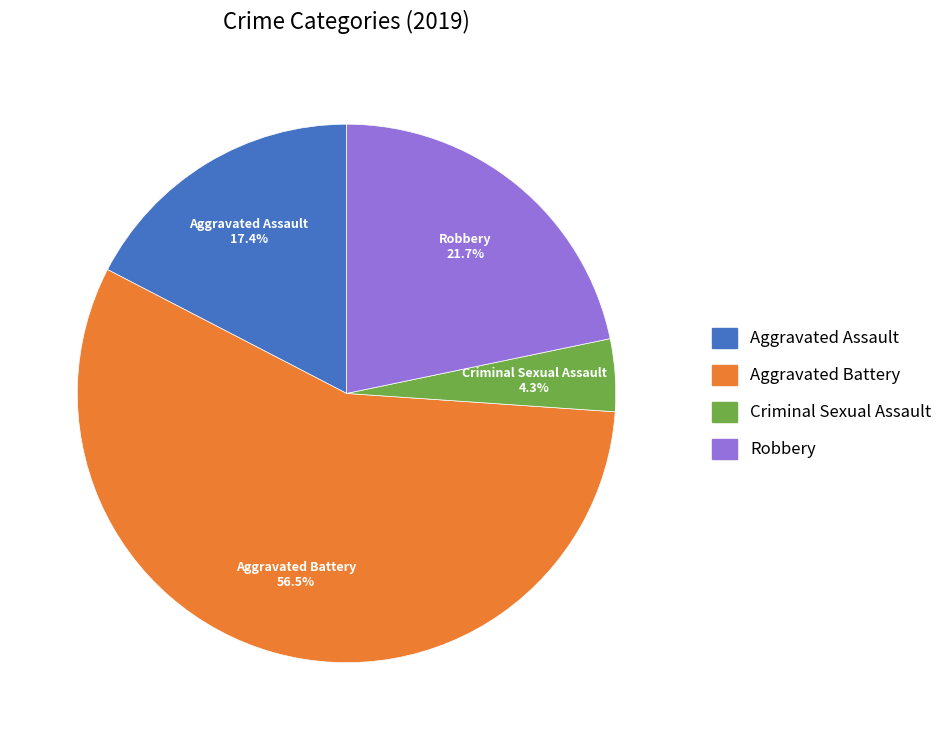

Does any single category account for the majority?

Yes